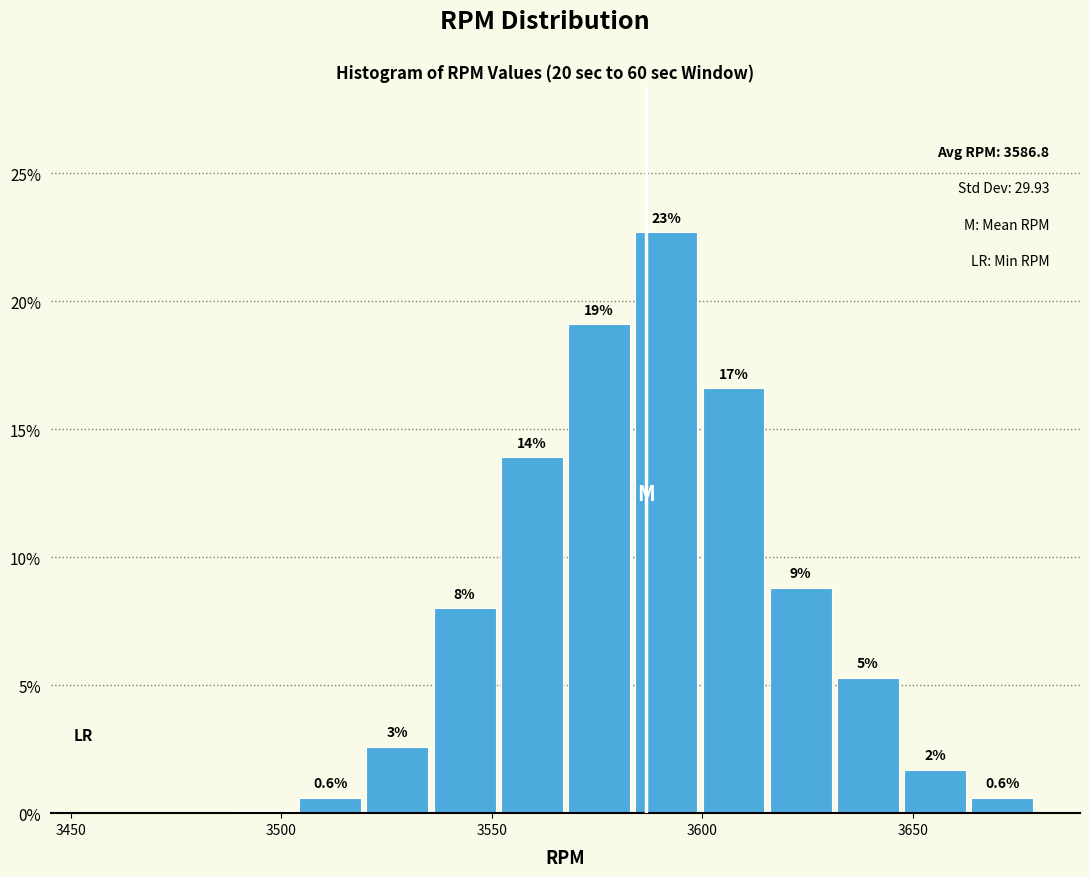

Around what value on the x-axis is the tallest bar? Give the approximate position of its centre, as read against the axis.

3590